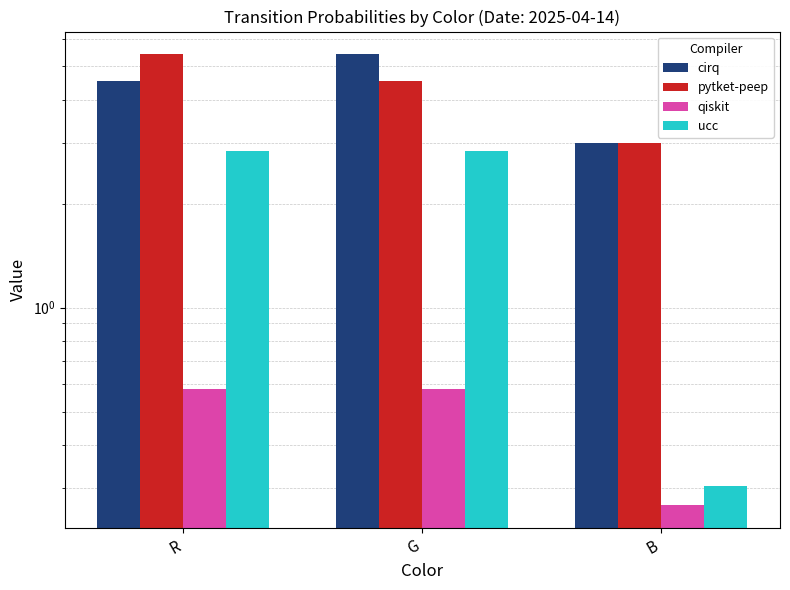

Between G and B, which is larger?

G